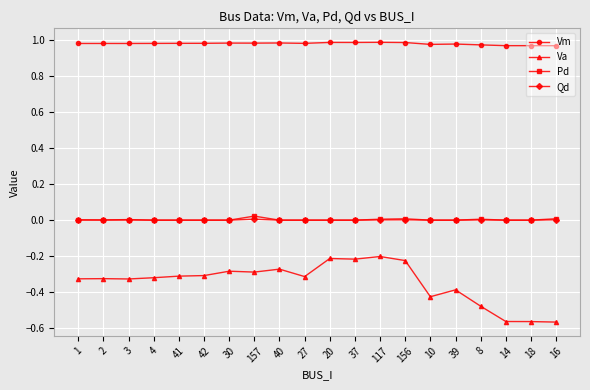

True or false: Qd and Va intersect in this chart.

False